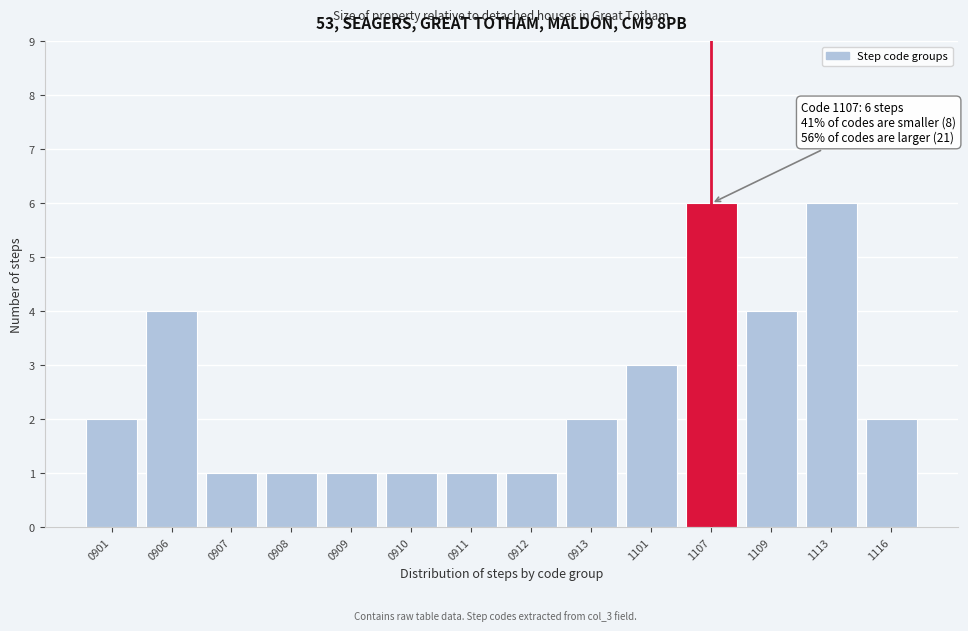

Reading left to right, extract all data points from this chart.

0901=2	0906=4	0907=1	0908=1	0909=1	0910=1	0911=1	0912=1	0913=2	1101=3	1107=6	1109=4	1113=6	1116=2